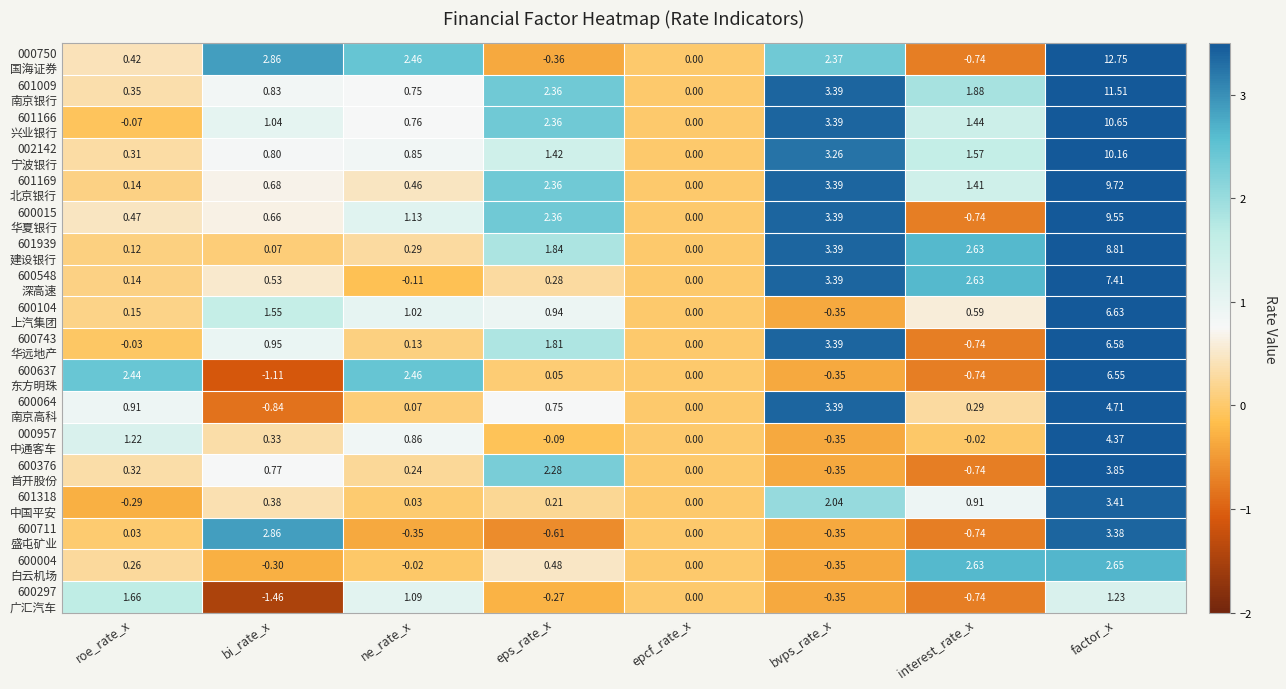

Which category has the highest value across all series?

factor_x